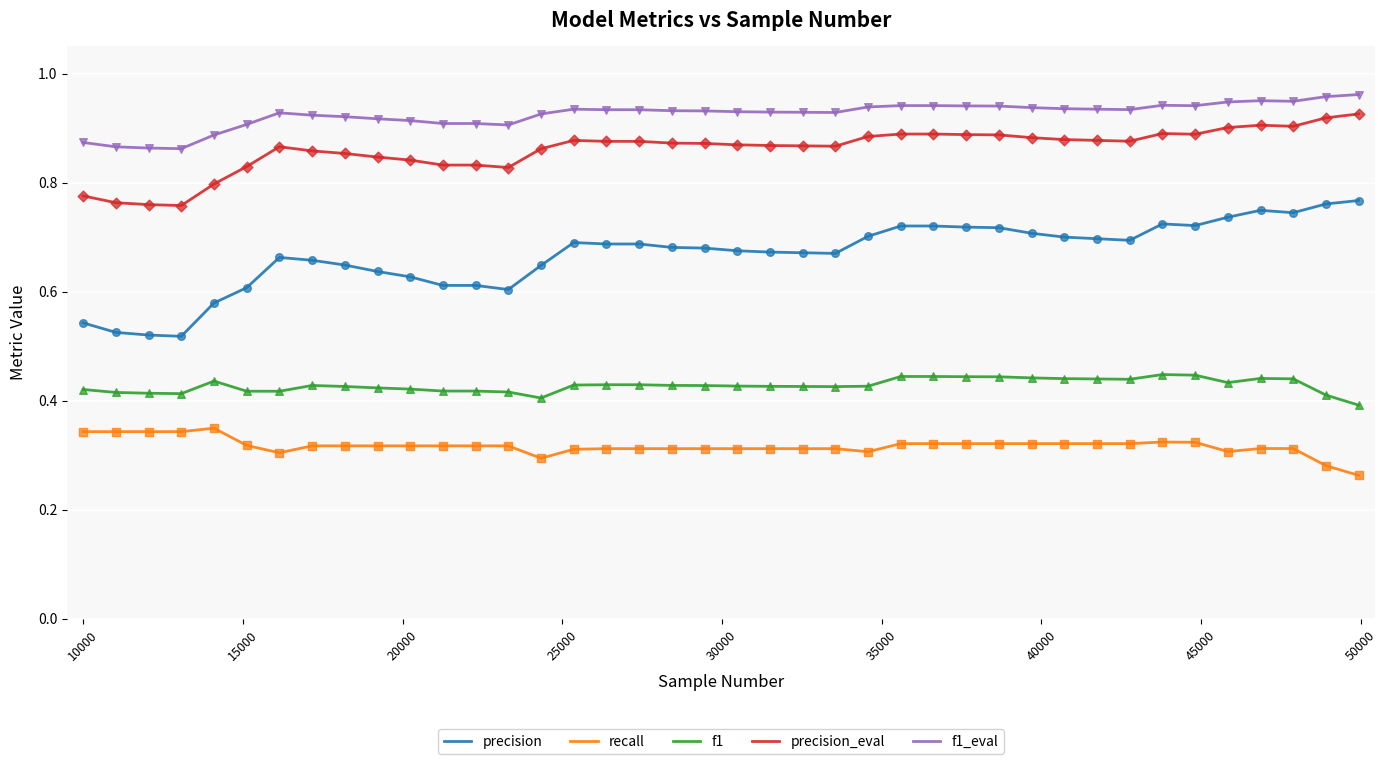

Which series has the largest total across all categories?

f1_eval